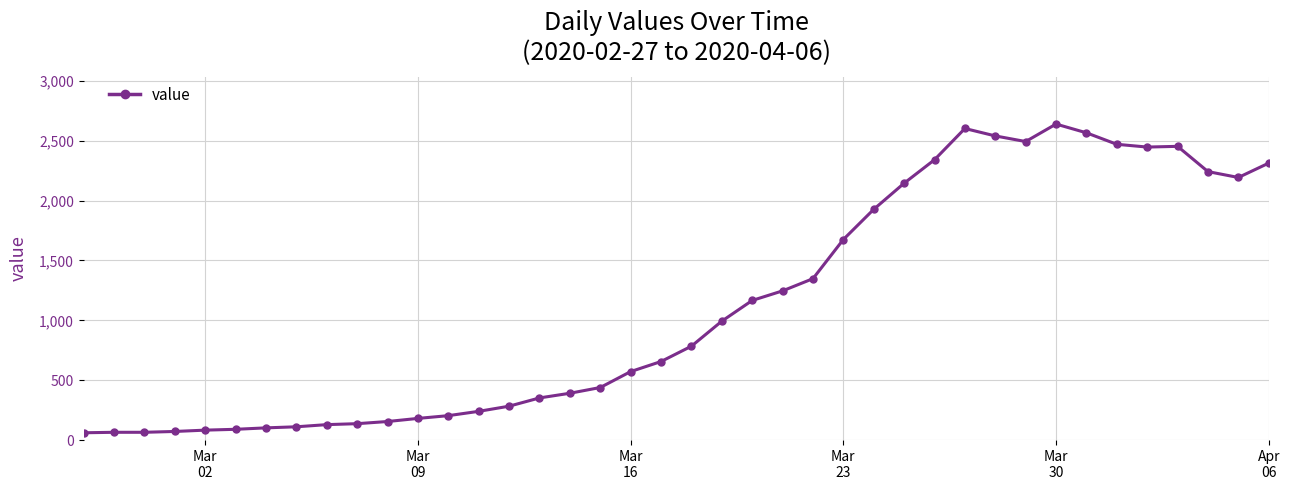

What is the value of the 16th point from the left?

352